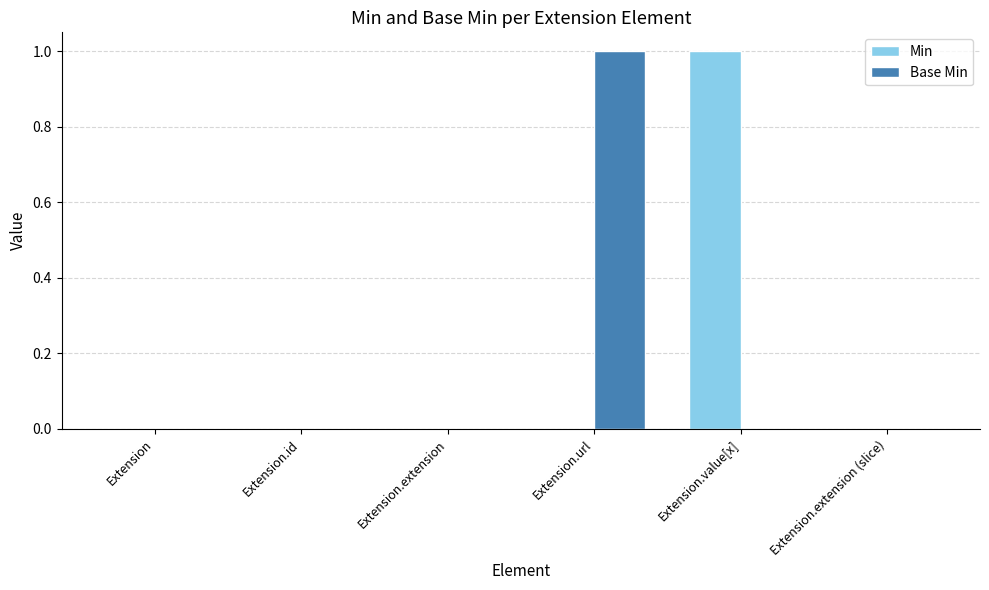

Is it true that Min equals 0 at Extension.id?

True